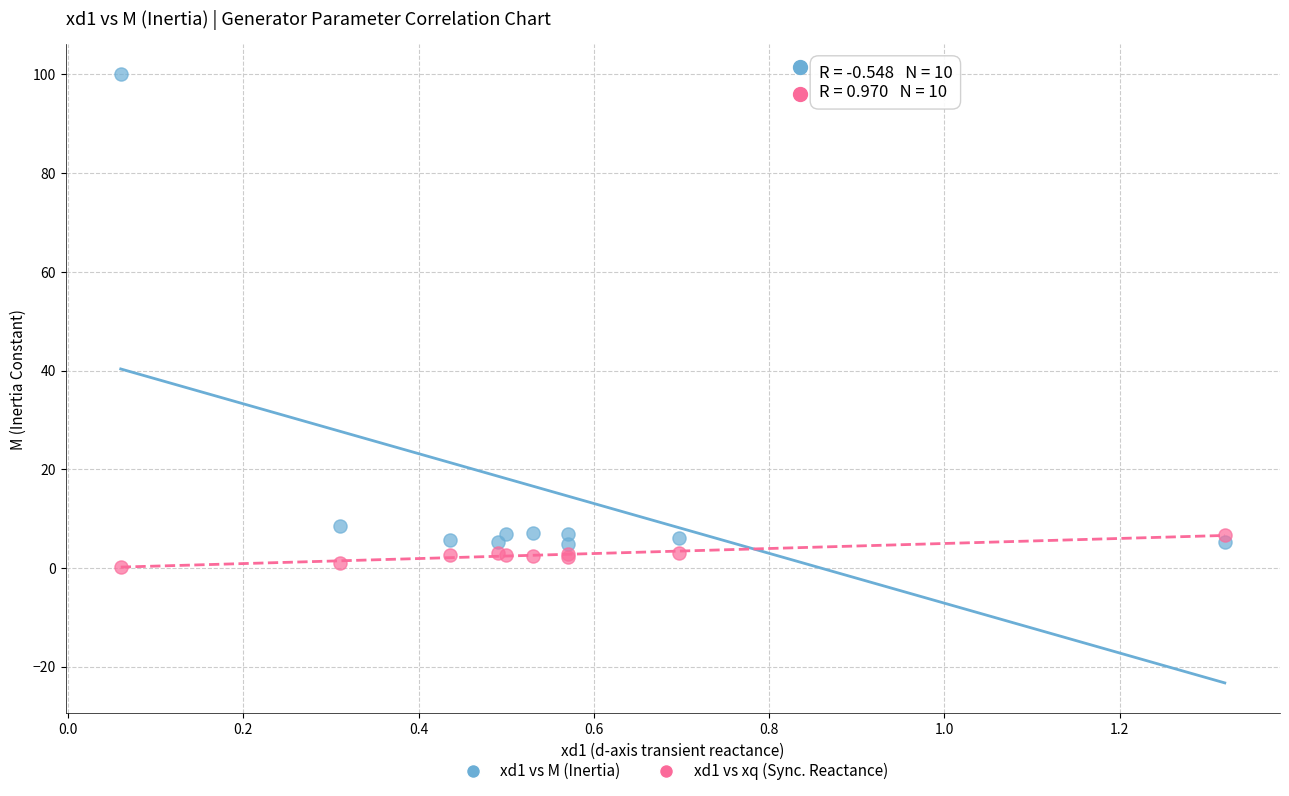

Which series has the widest spread of Y values?

xd1 vs M (Inertia)